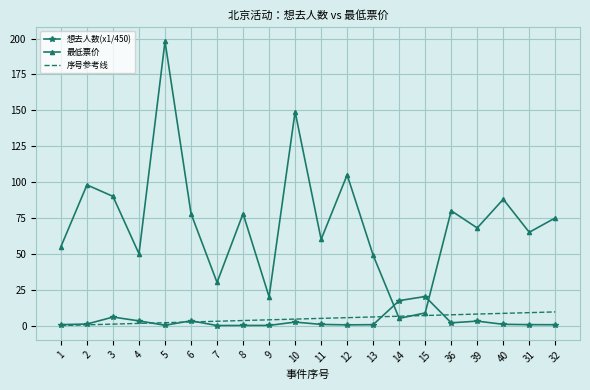

What is the spread (max minus min) of values at 14?

12.4